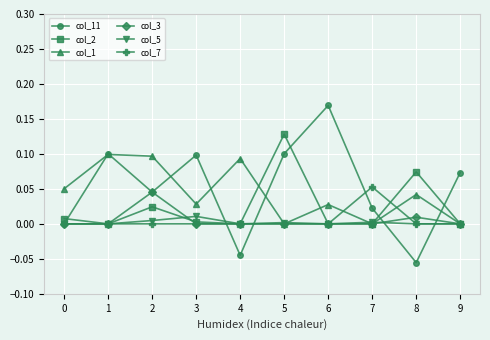

Which category has the highest value across all series?

6